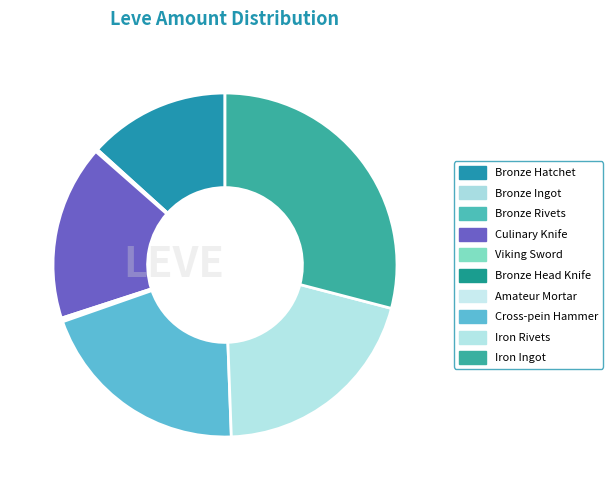

How many slices are in this pie chart?

10